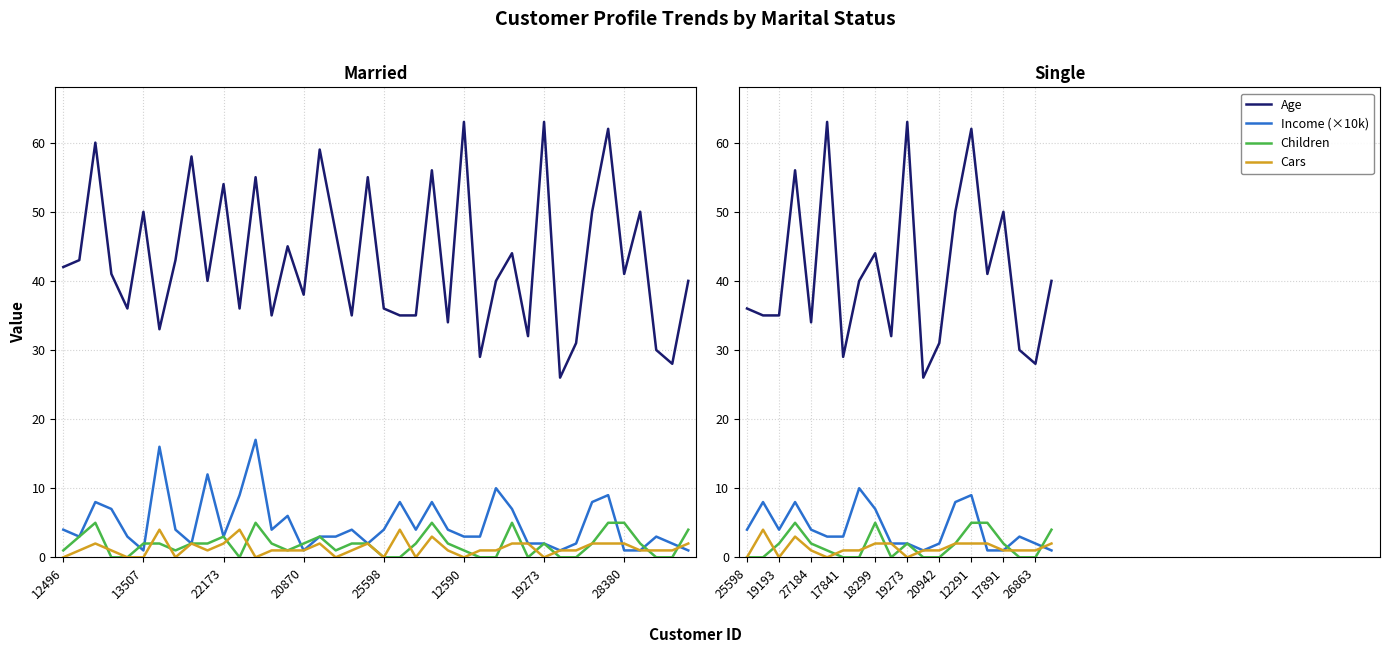

What is the difference between the highest and lowest values at 18299?

42